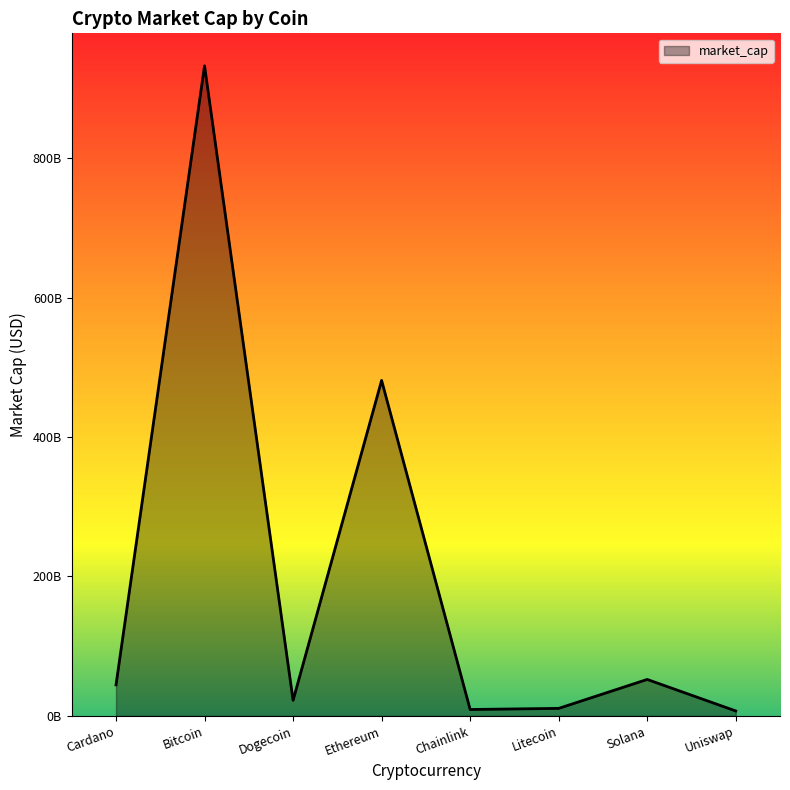

Is this an area chart (filled region under the line)?

Yes